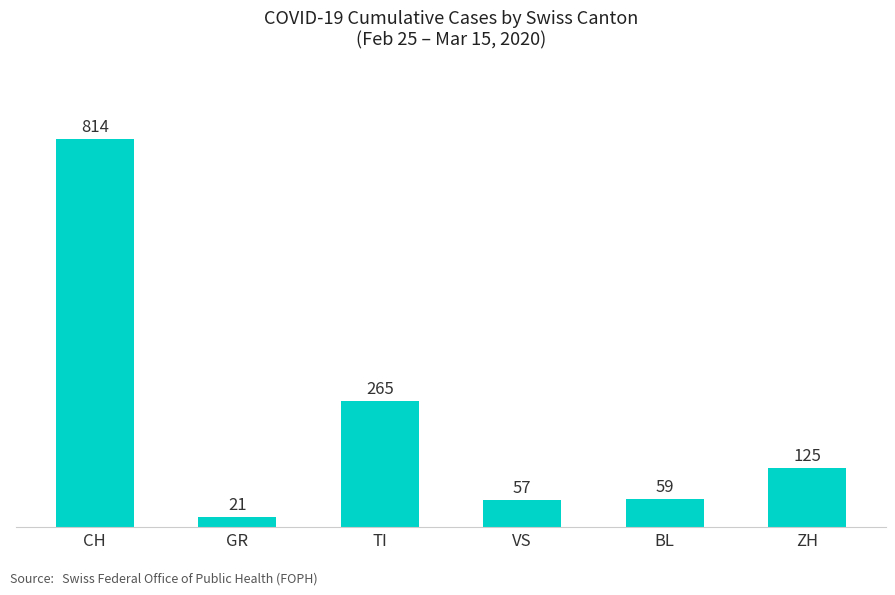

True or false: the data shows 57 at VS.

True